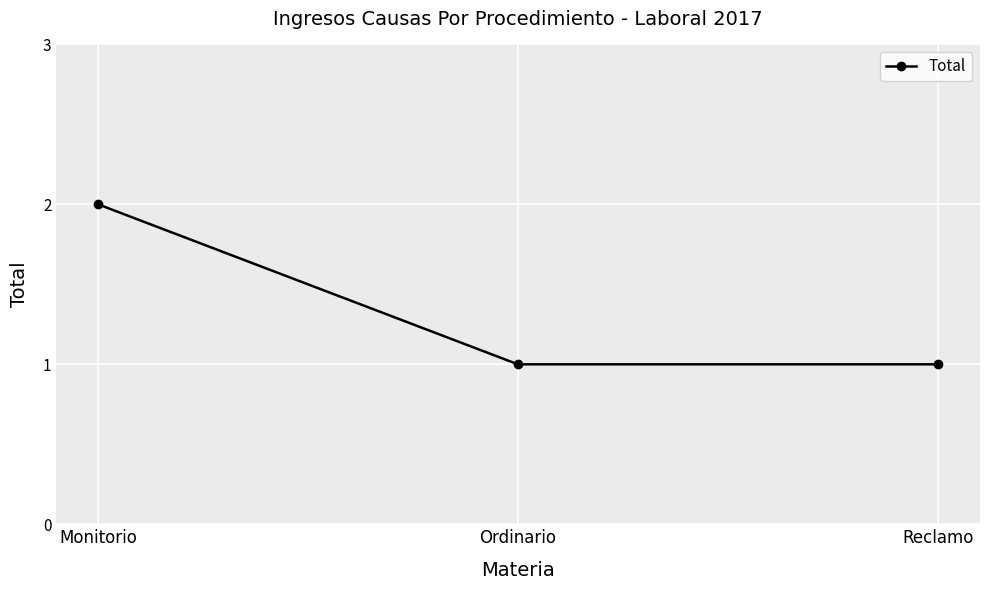

Is it true that the value at Reclamo is 0?

False